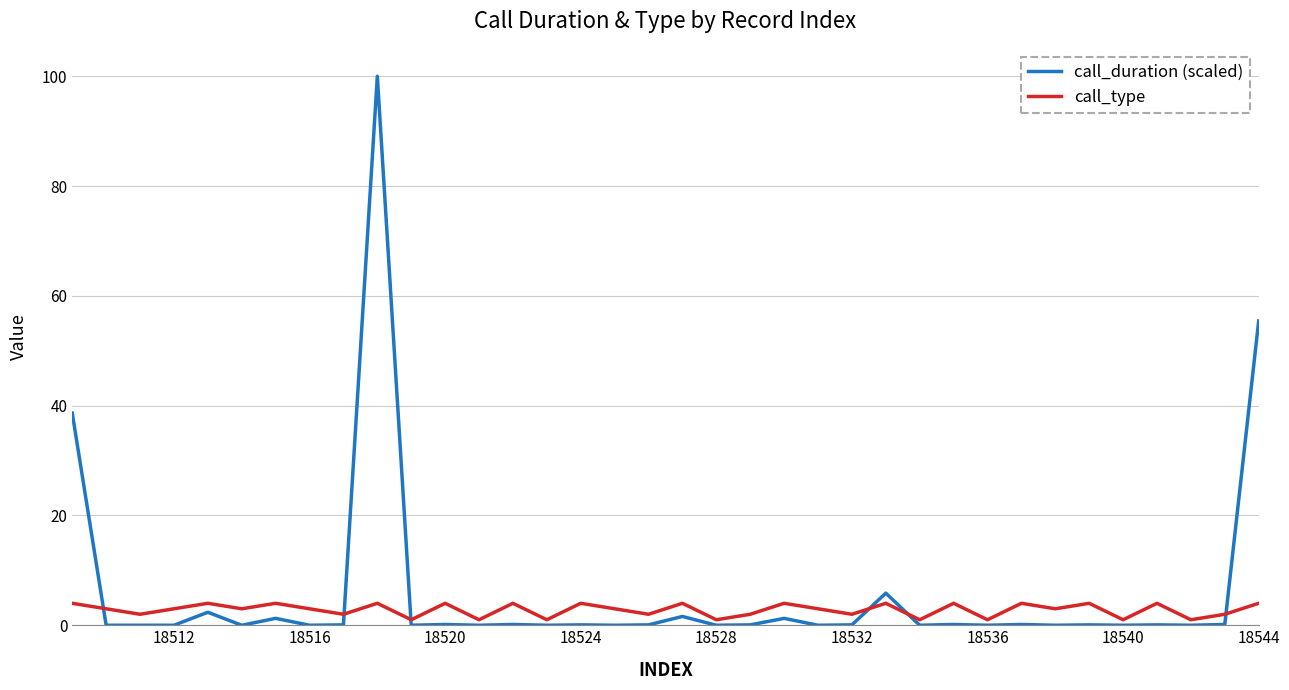

What is the average value of the call_duration (scaled) series?

5.8